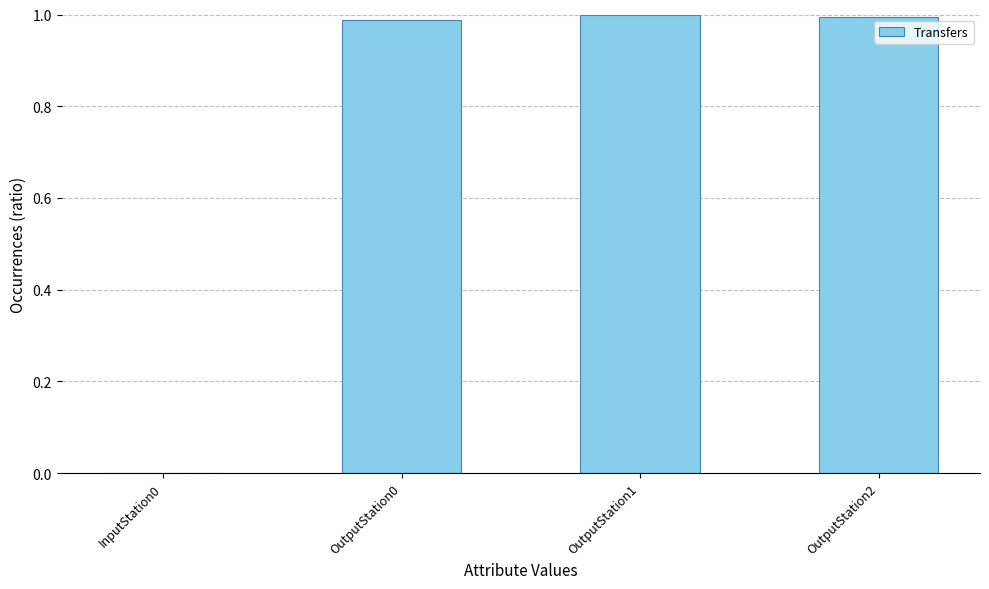

The chart shows a value of 1.6 at OutputStation2. True or false?

False